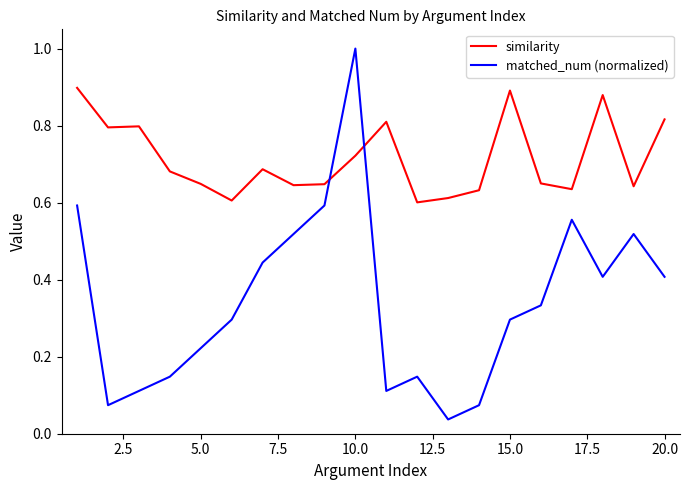

List the series in order of their overall mean, lowest first.

matched_num (normalized), similarity